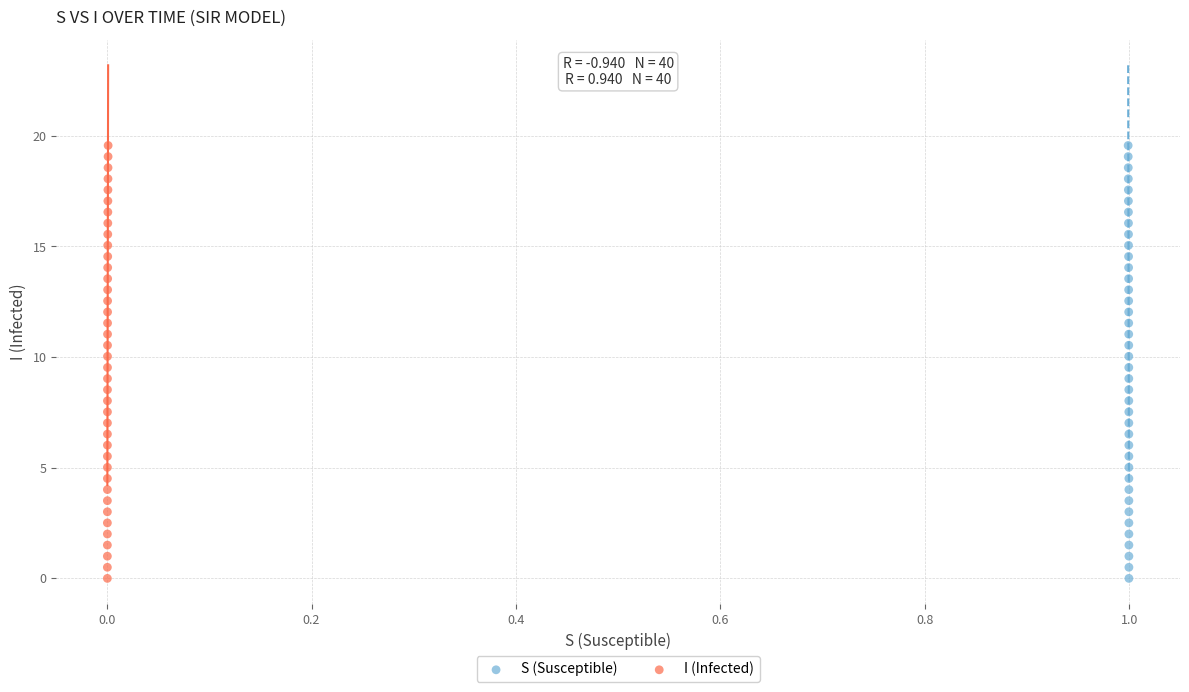

What are all the series names shown in the legend?

S (Susceptible), I (Infected)